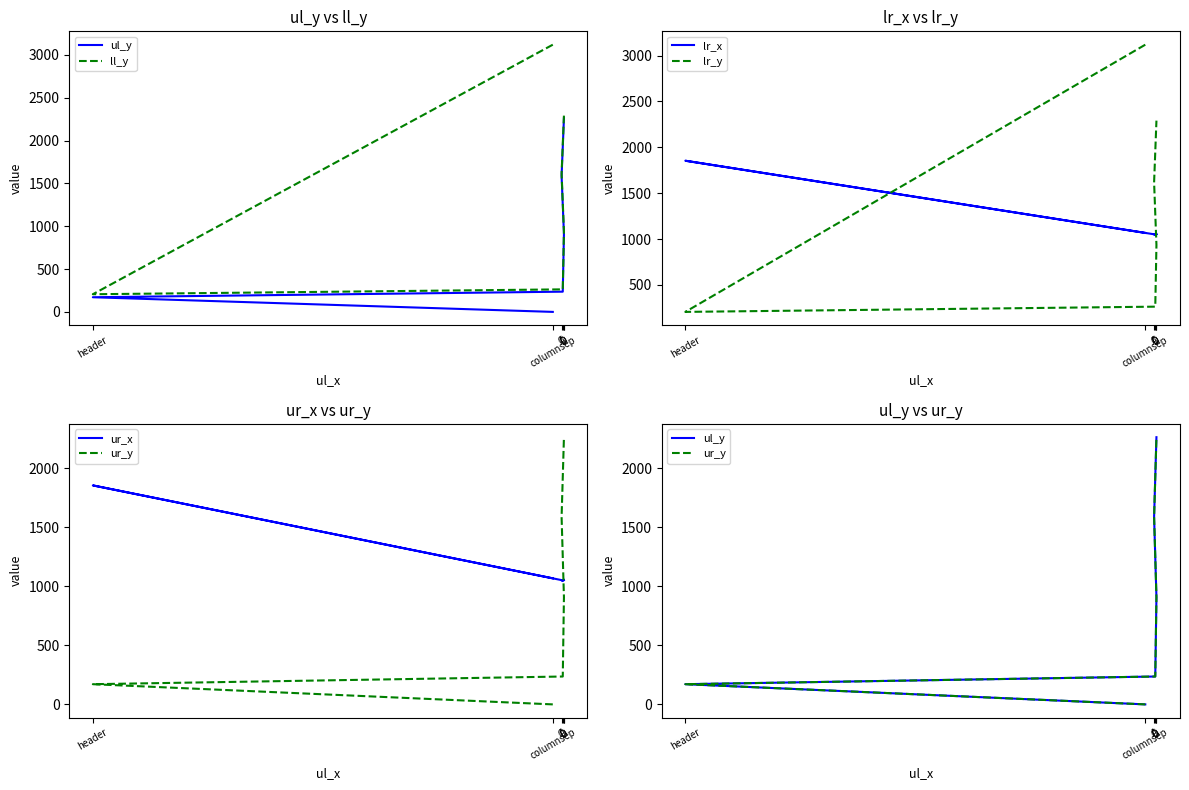

At which category is the sum across all series the highest?

D